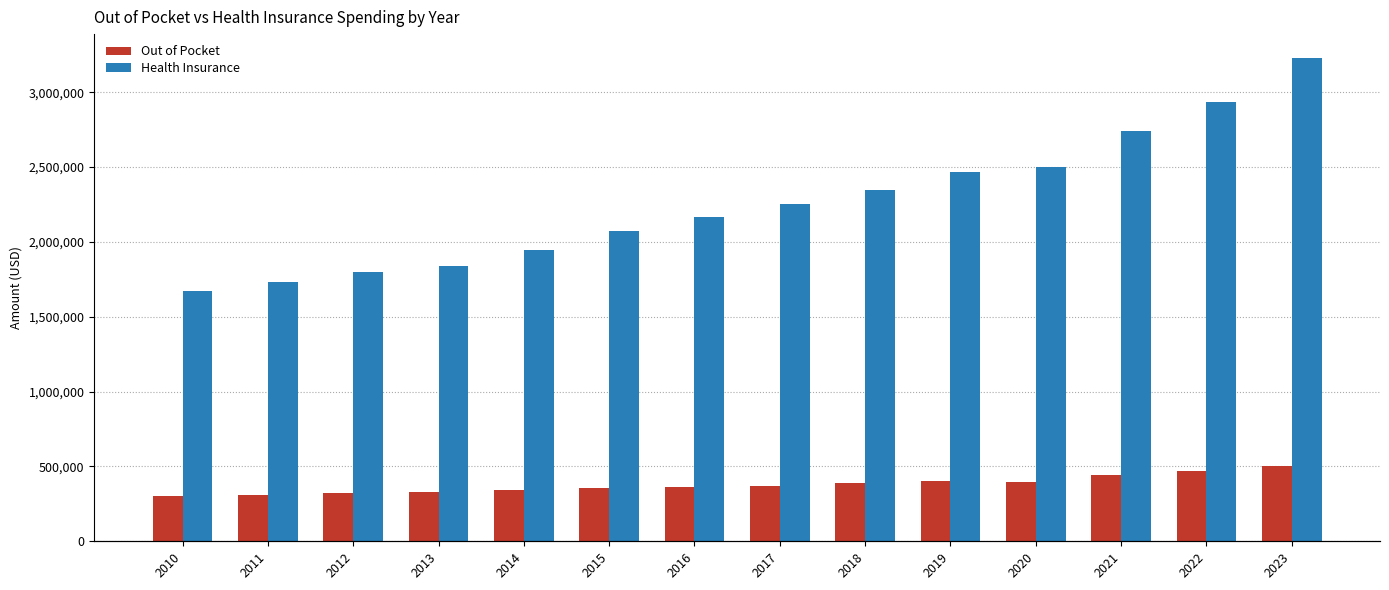

True or false: Out of Pocket has a value of 352691 at 2015.

True